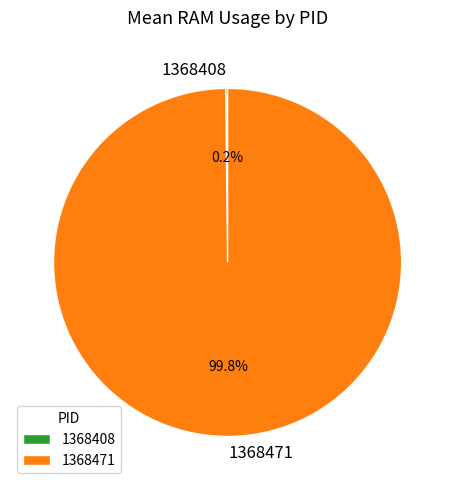

What is the largest slice in the pie chart?

1368471